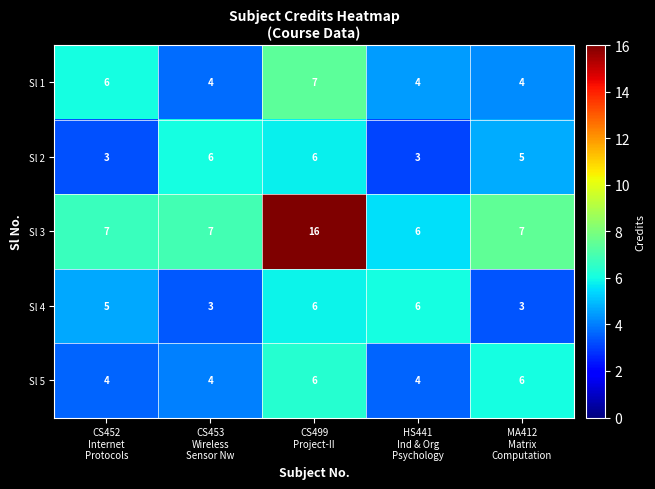

Count the Sl 5 values in the range 4 to 6.

5